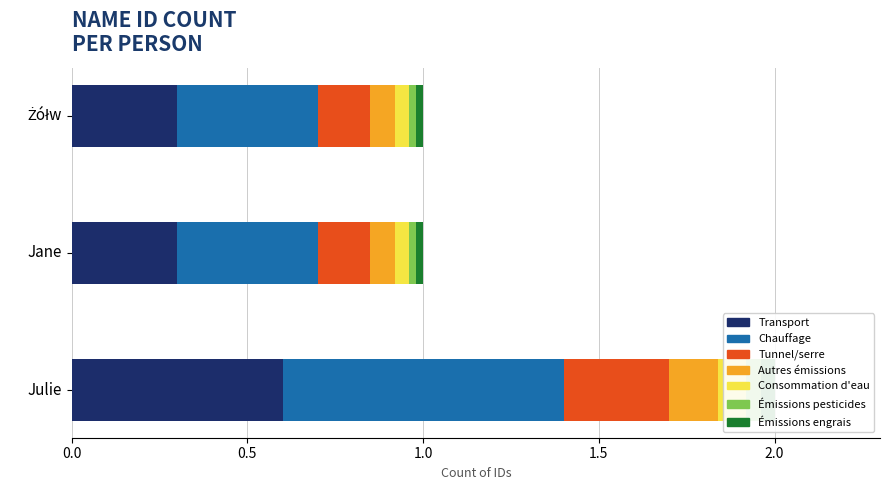

List the labels in order of value, largest first.

Julie, Jane, Żółw